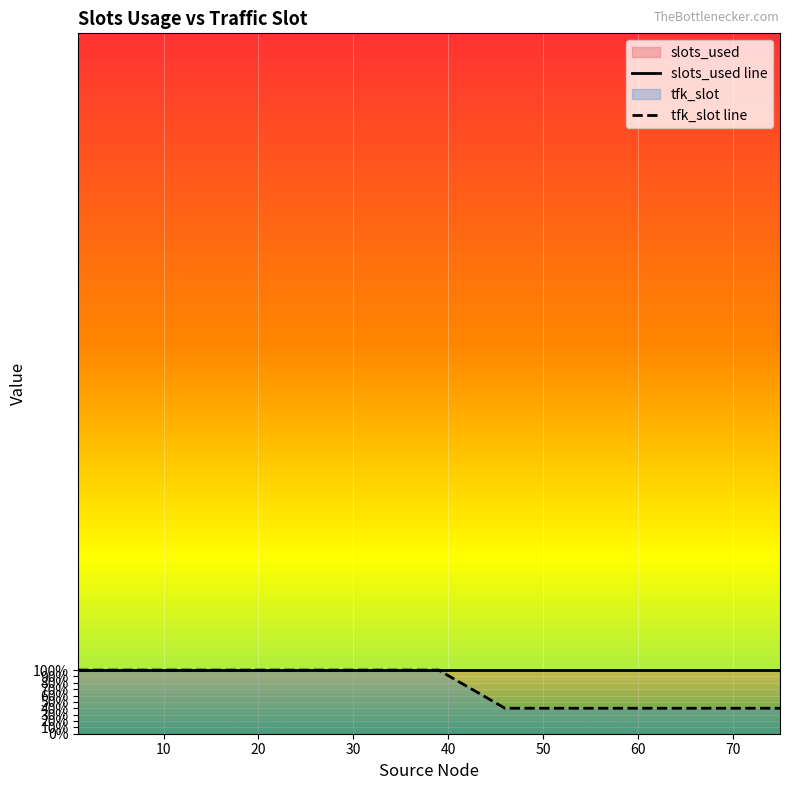

True or false: the data has more than 1 interior local peaks.

False